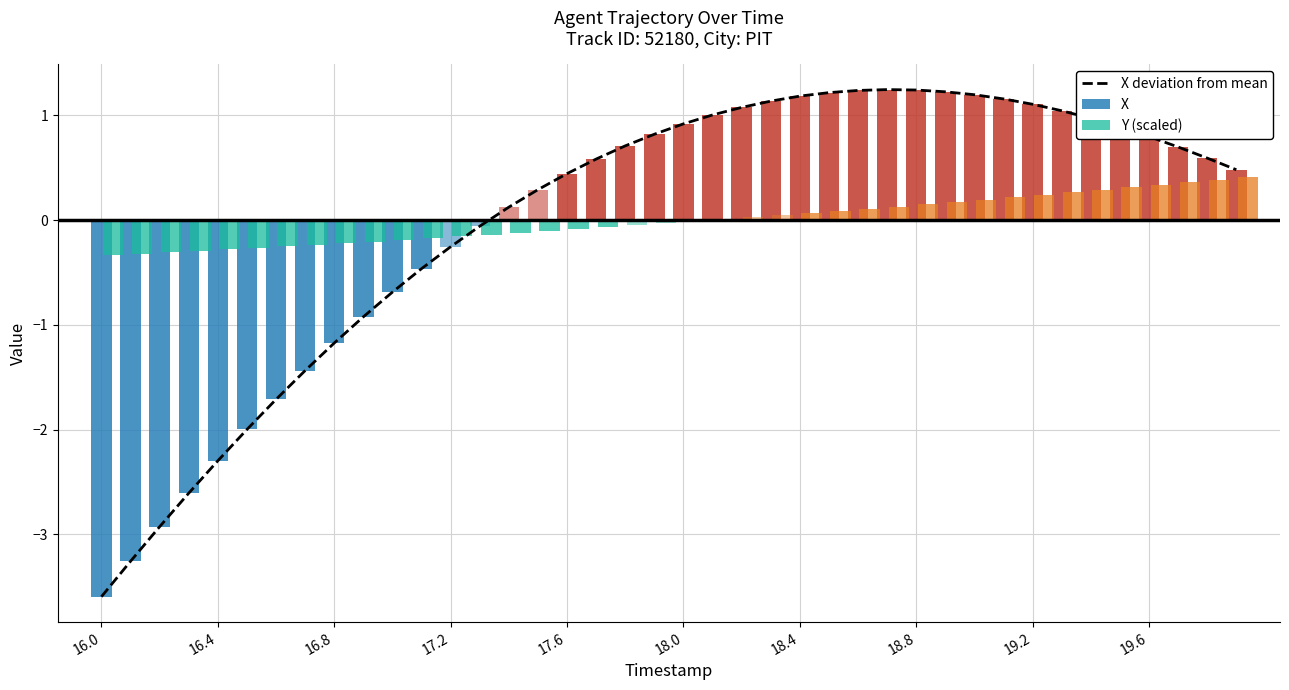

How many values exceed 0?

26